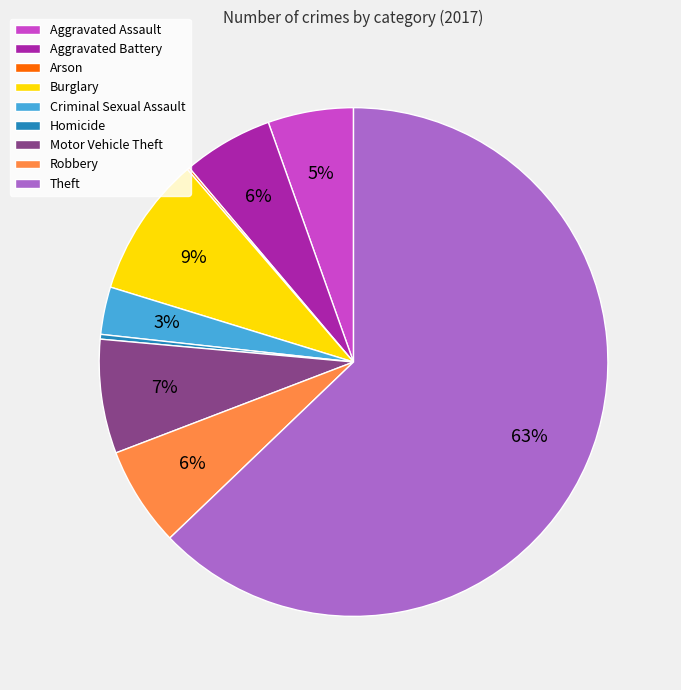

To the nearest percent, what is the difference between the Robbery and Homicide slice percentages?

6%